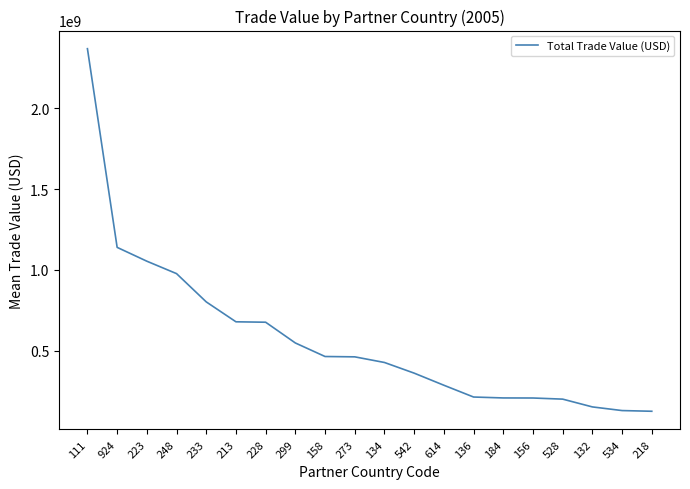

Approximately how many times larger is the value at 528 compared to 134?

0.5